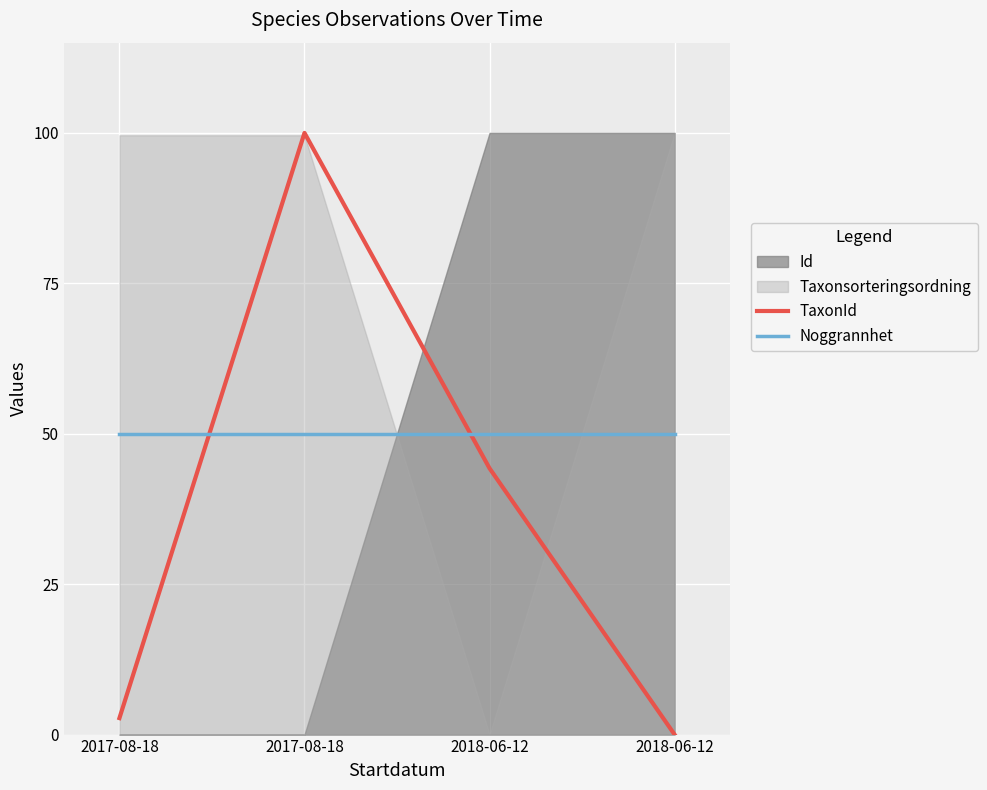

True or false: TaxonId and Noggrannhet intersect in this chart.

True